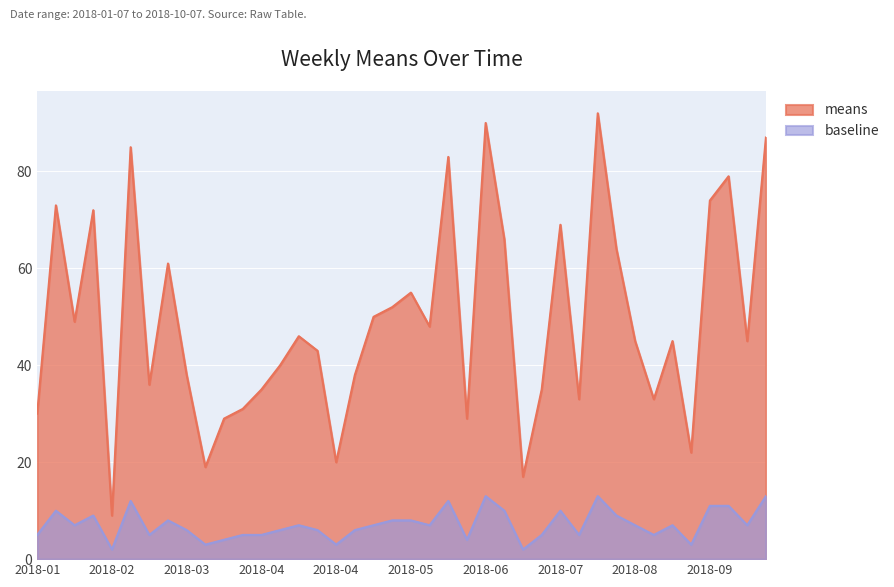

What is the average value of the means series?

49